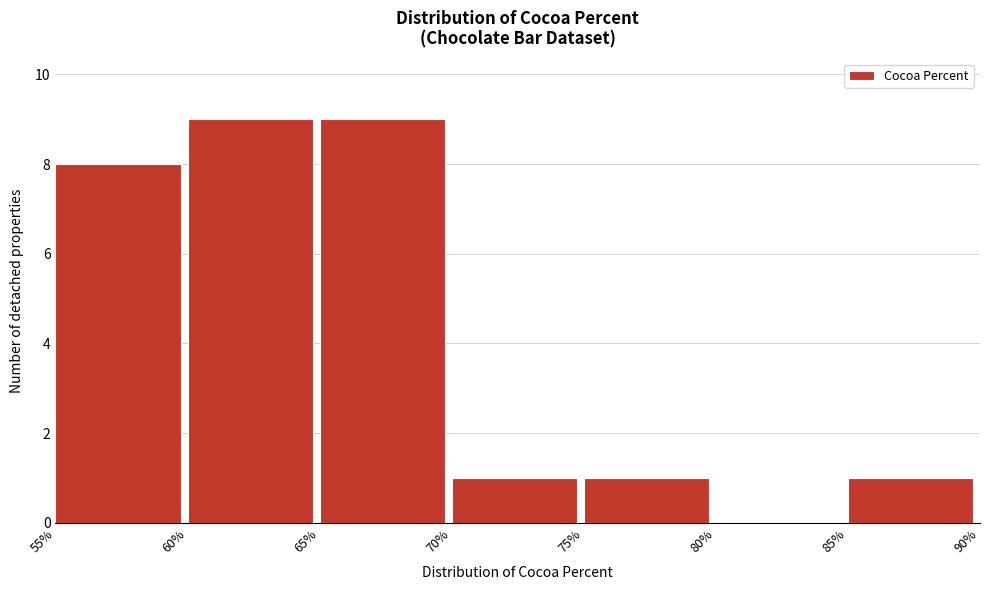

Reading right to left, list all the values displayed in this chart.

85%=1	80%=0	75%=1	70%=1	65%=9	60%=9	55%=8